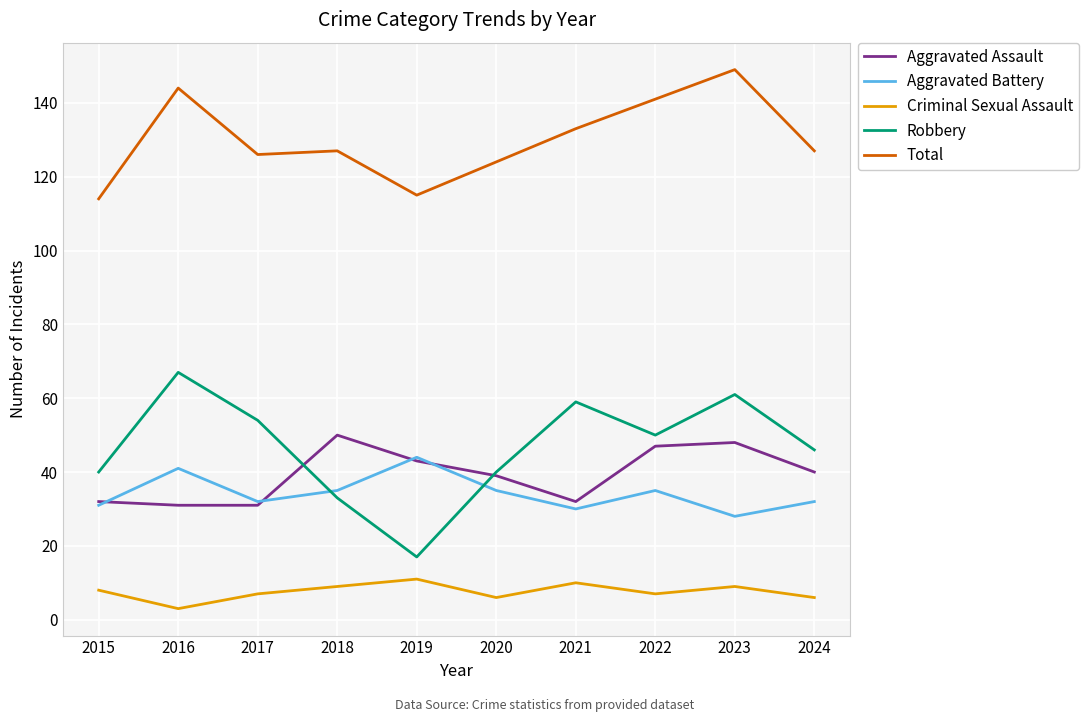

At 2016, list the series in order from largest to smallest.

Total, Robbery, Aggravated Battery, Aggravated Assault, Criminal Sexual Assault